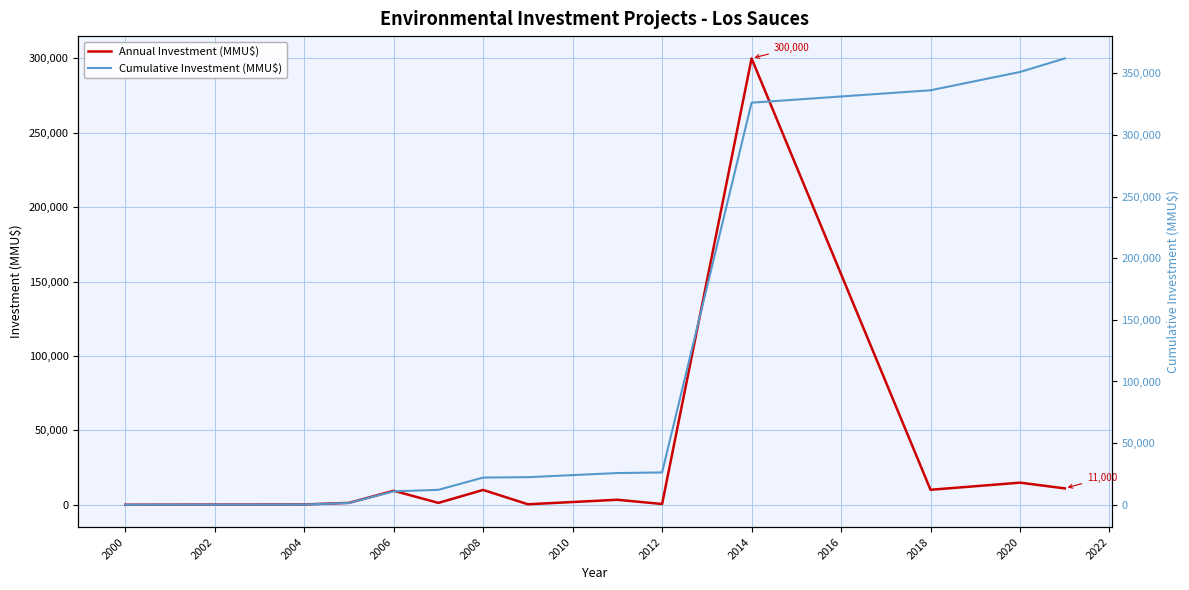

Reading left to right, list all the values displayed in this chart.

Annual Investment (MMU$): 0	200	1260	9400	1245	9950	315	3350	500	300000	10069	14844	11000
Cumulative Investment (MMU$): 0	200	1460	10860	12105	22055	22370	25720	26220	326220	336289	351133	362133